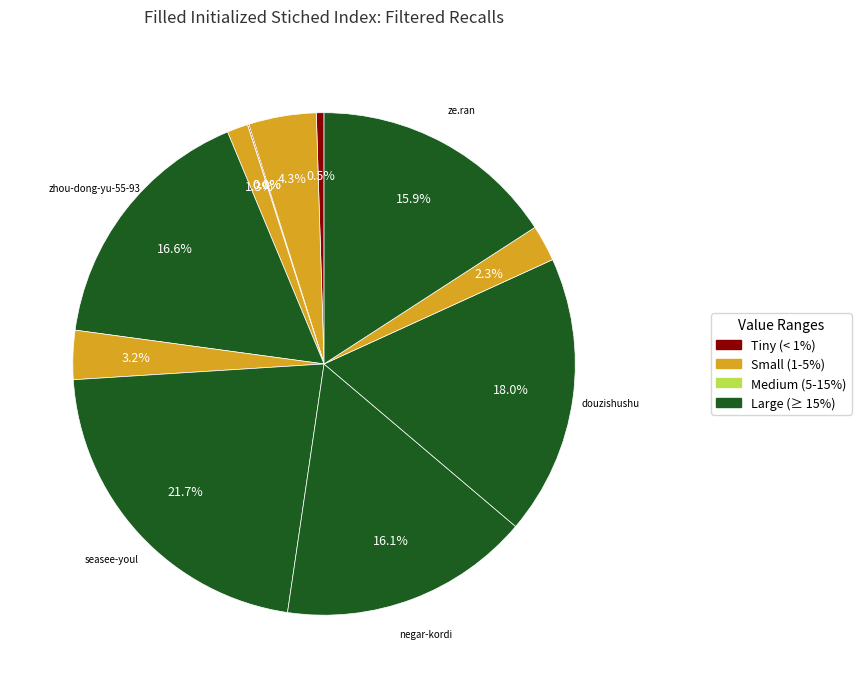

Which category has the smallest portion of the pie?

gong-xin-jia-91